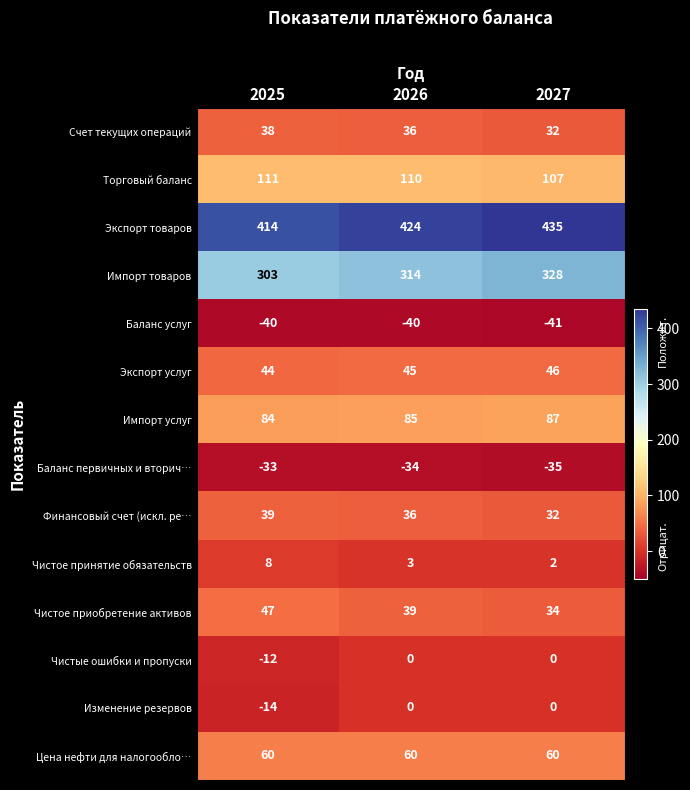

What is the average value of the Чистое приобретение активов series?

40